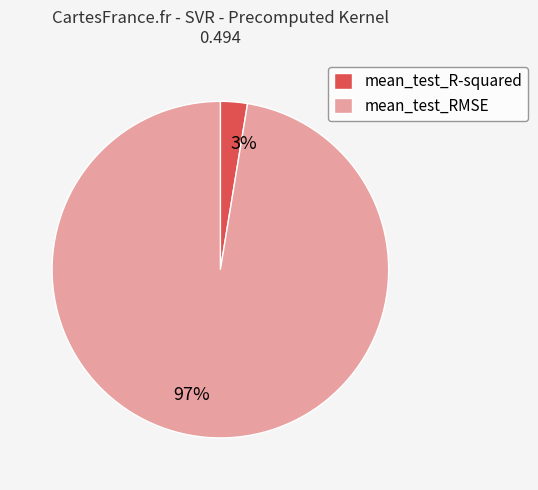

To the nearest percent, what is the combined percentage of mean_test_RMSE and mean_test_R-squared?

100%